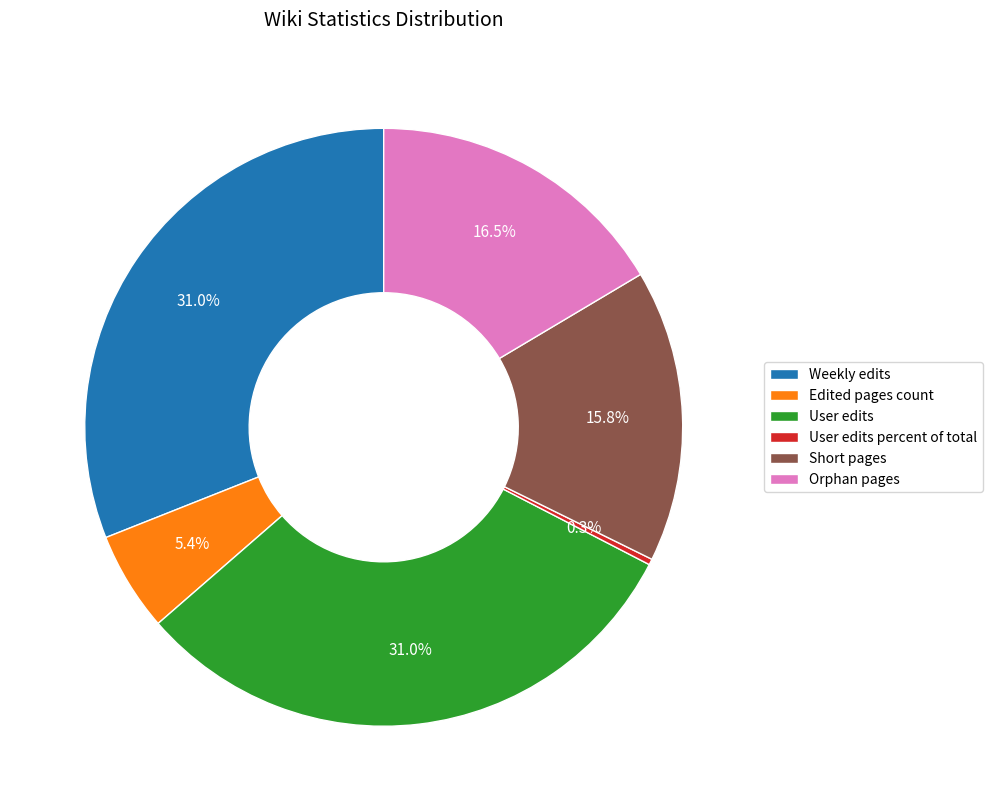

What percentage is the User edits slice, to the nearest percent?

31%